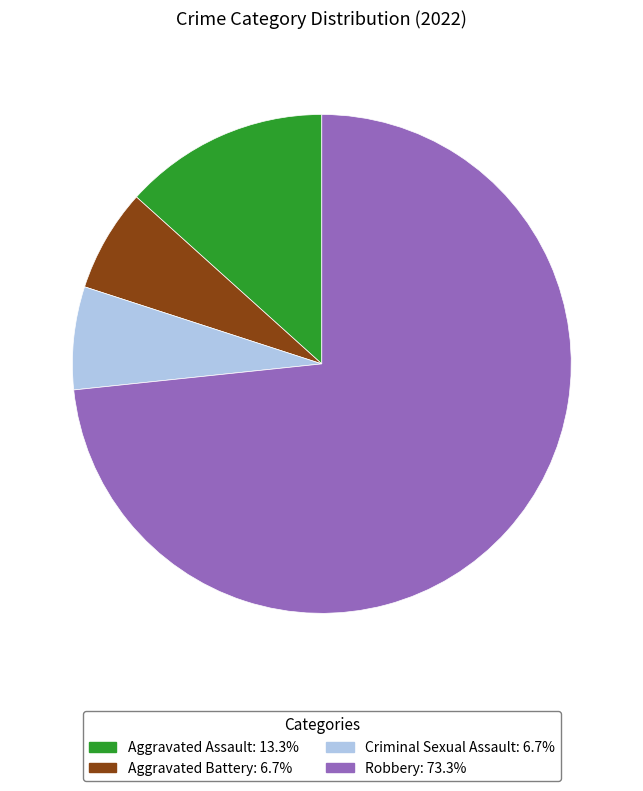

Is the sum of Criminal Sexual Assault and Robbery greater than half?

Yes